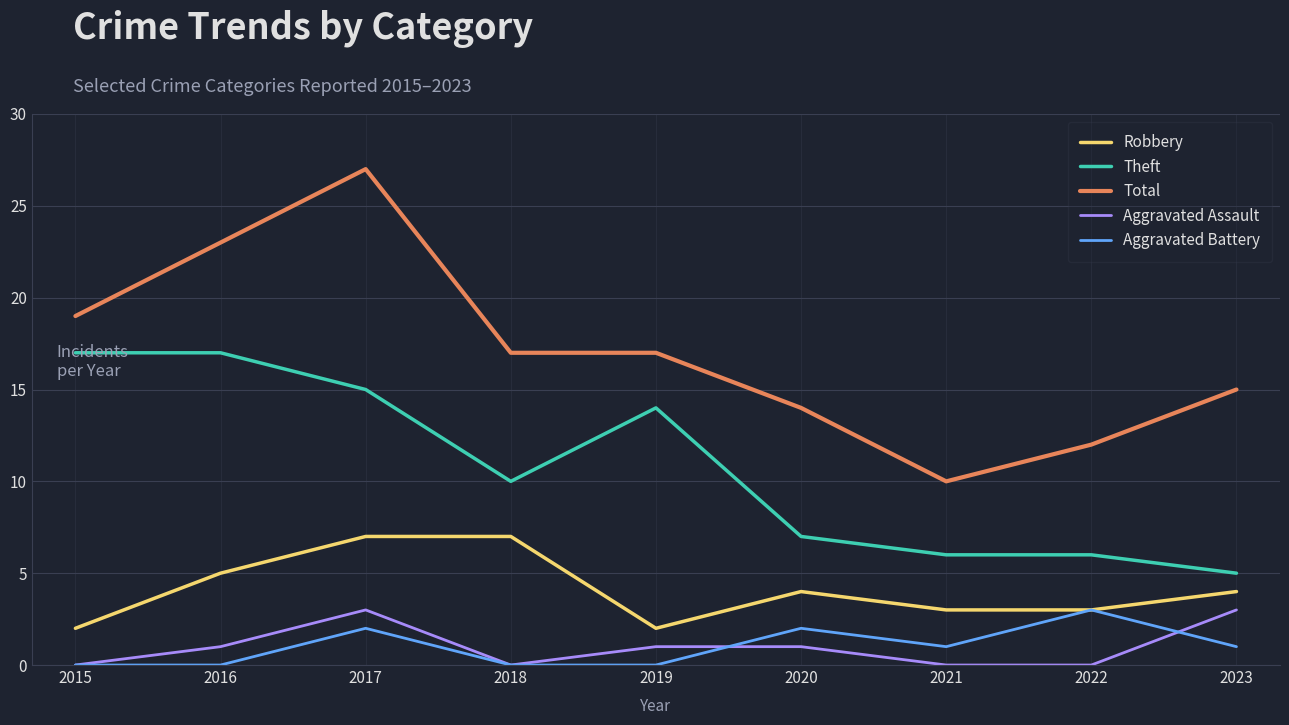

Which category has the highest value across all series?

2017